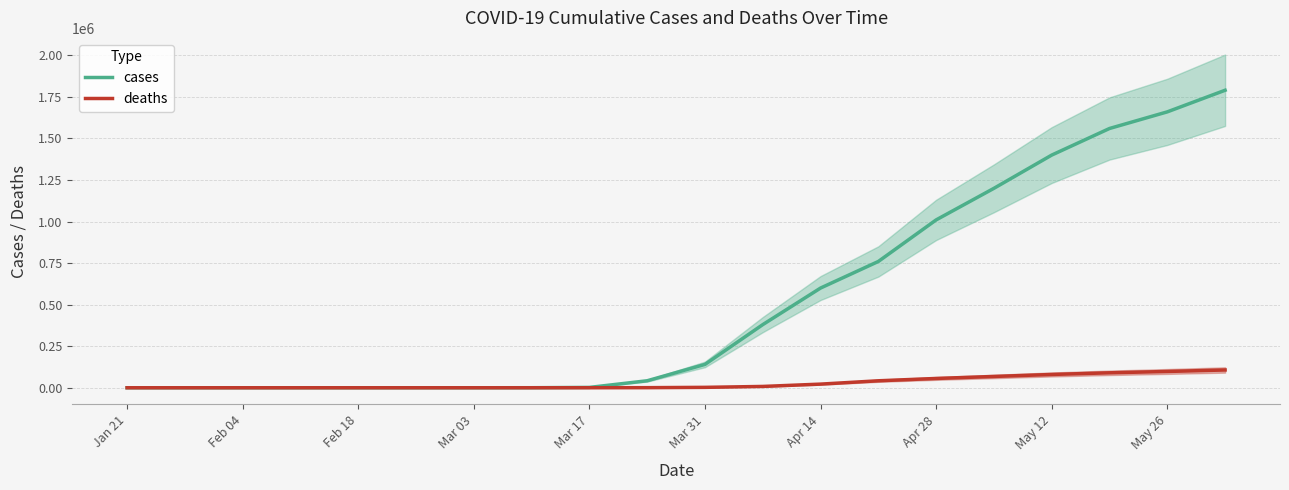

How many values in the deaths series exceed 2500?

9